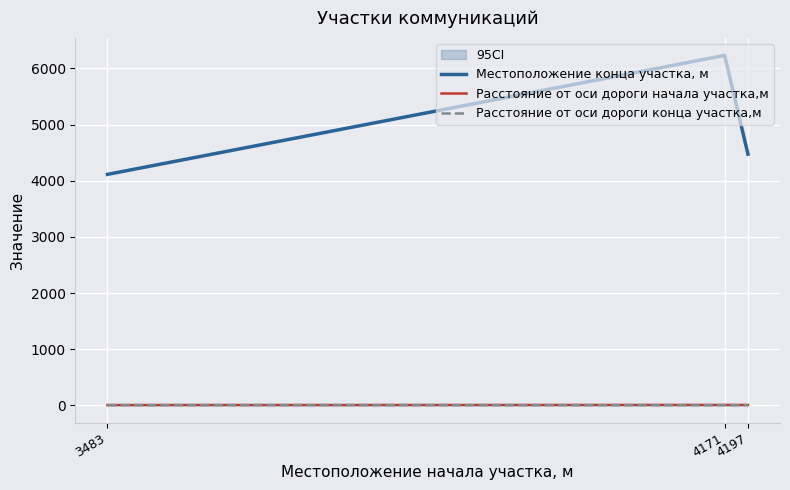

What is the greatest value displayed?

6232